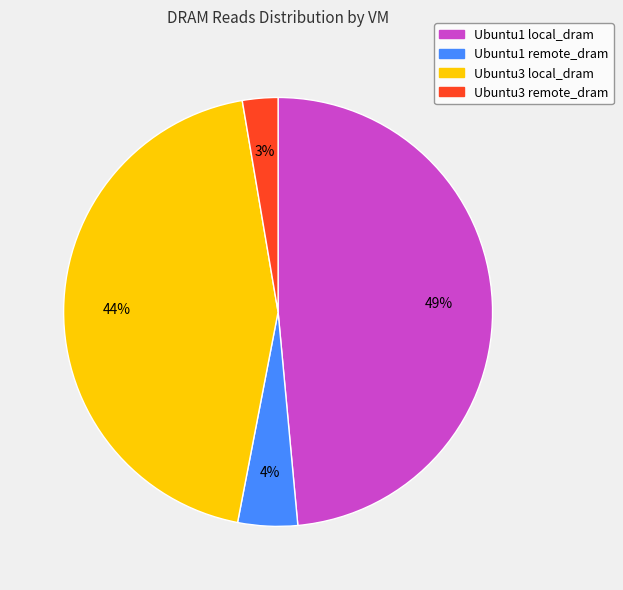

The Ubuntu1 remote_dram slice represents 4% of the pie. True or false?

True